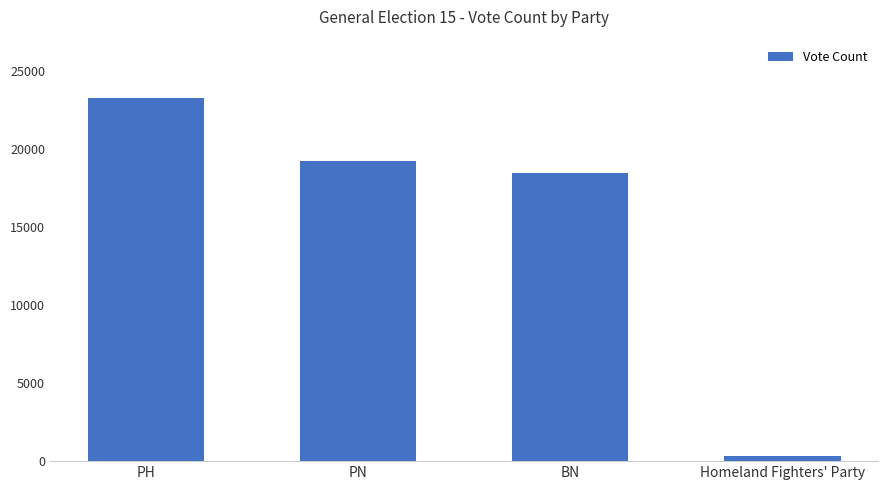

How many data points are less than 19242?

2